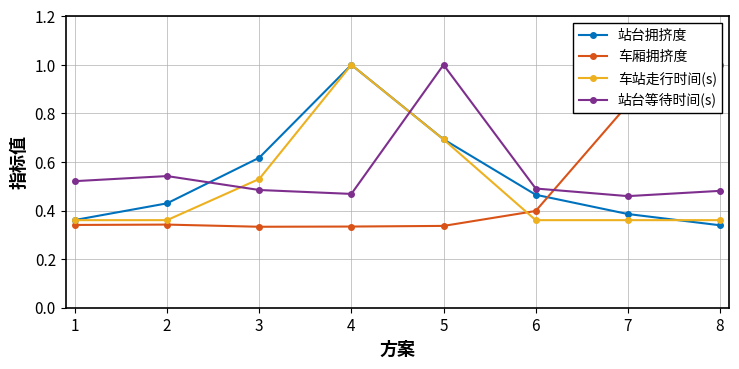

What is the difference between the second highest and second lowest values in the 站台等待时间(s) series?

0.1